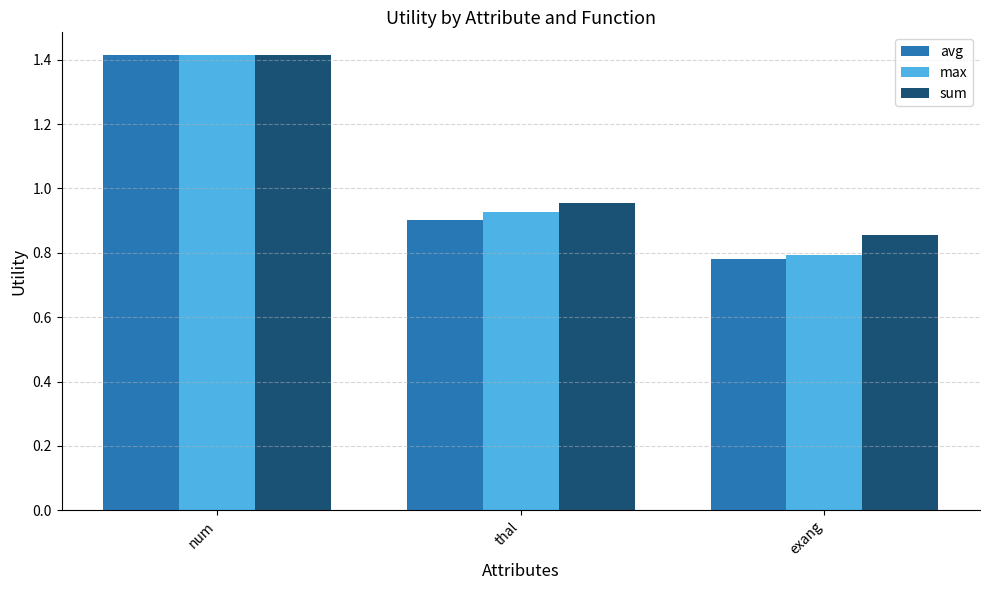

What is the sum of the avg values at exang and thal?

1.7